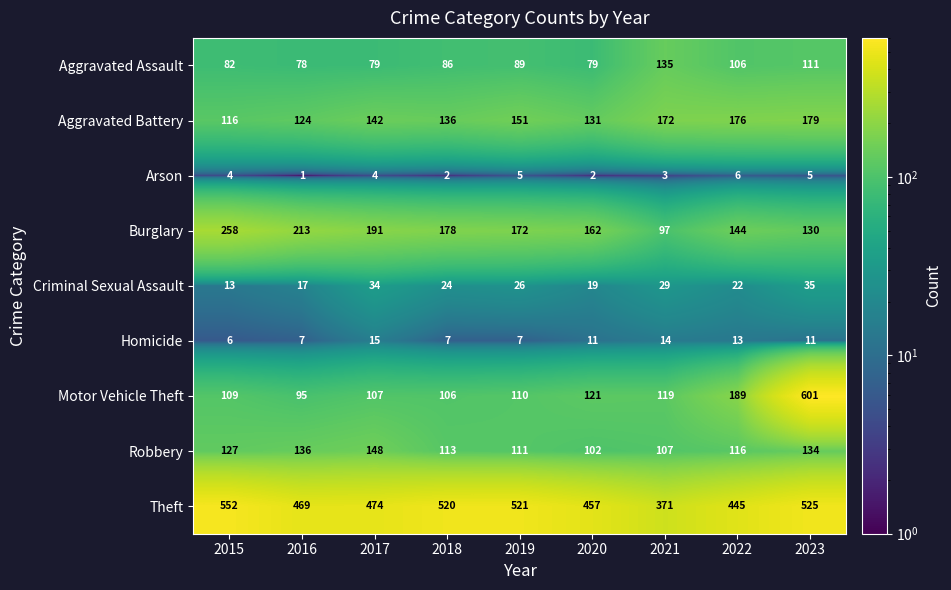

What is the average value of the Theft series?

482